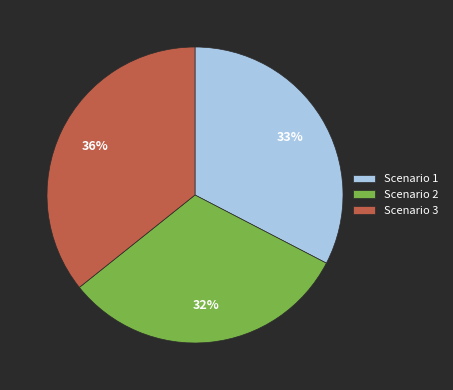

Rank the categories by value from lowest to highest.

Scenario 2, Scenario 1, Scenario 3